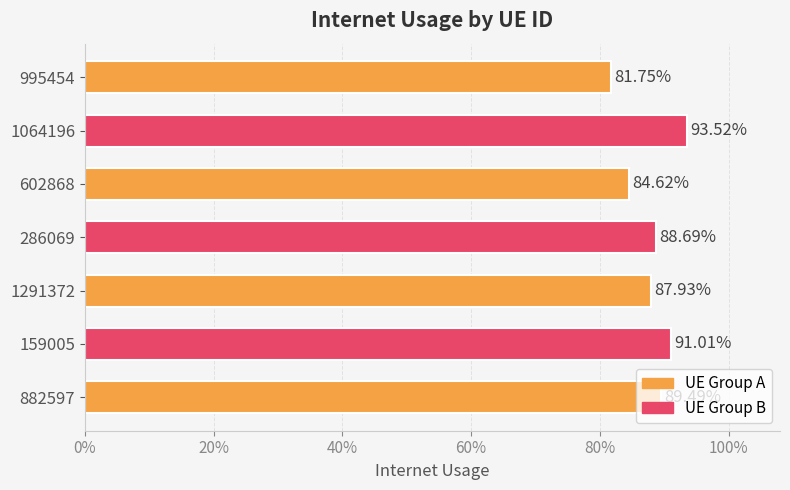

What is the difference between the second highest and second lowest values?

0.1